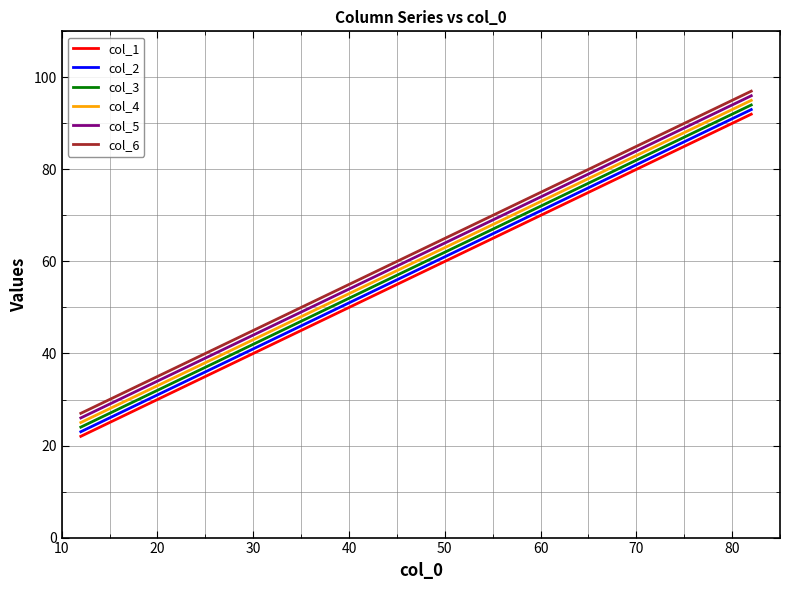

How many lines are shown in the chart?

6